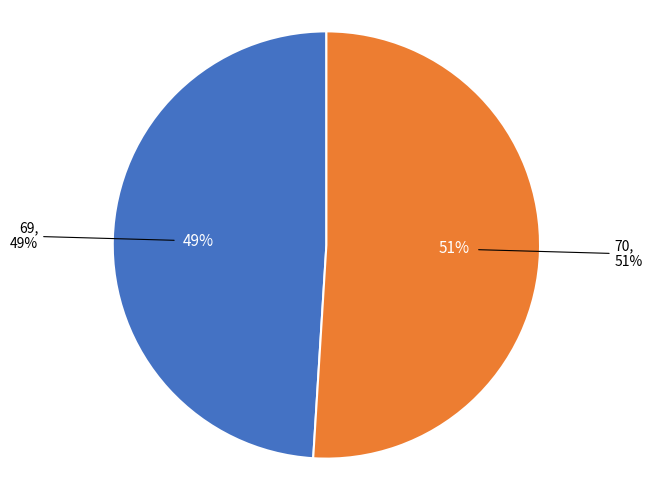

How much of the chart is everything except 69?

51.0%